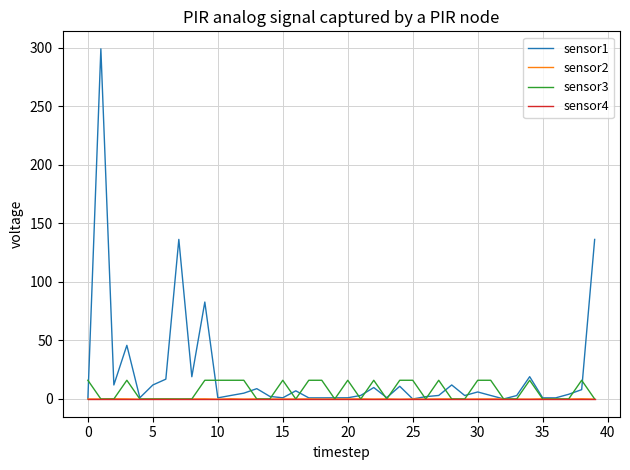

Which series has the largest total across all categories?

sensor1